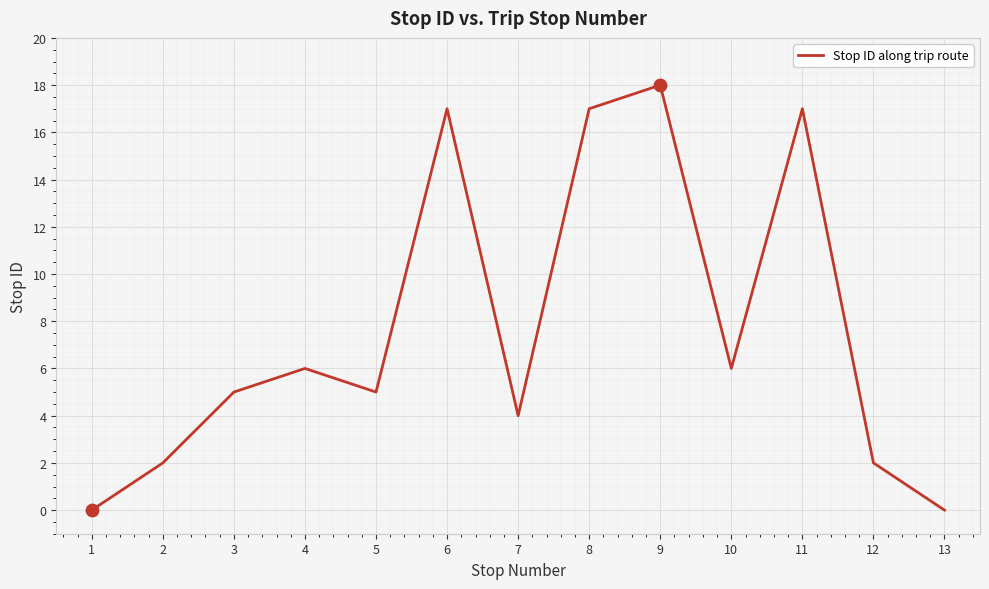

Approximately how many times larger is the value at 2 compared to 10?

0.3